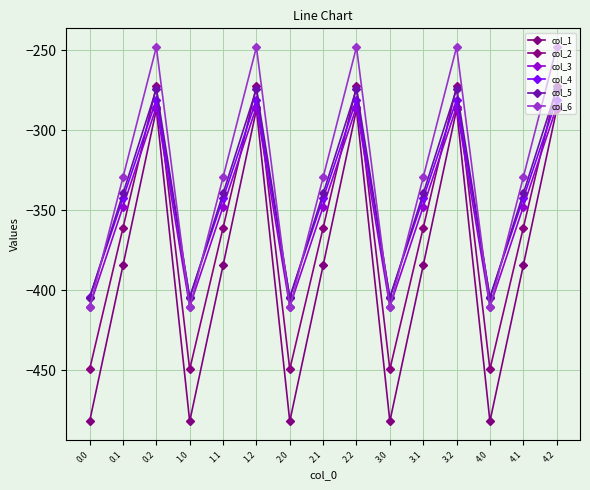

The value of col_3 at 4.2 is -432.1. True or false?

False